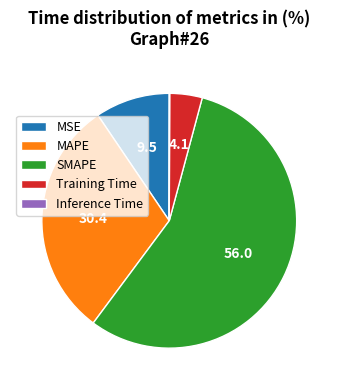

What is the largest slice in the pie chart?

SMAPE